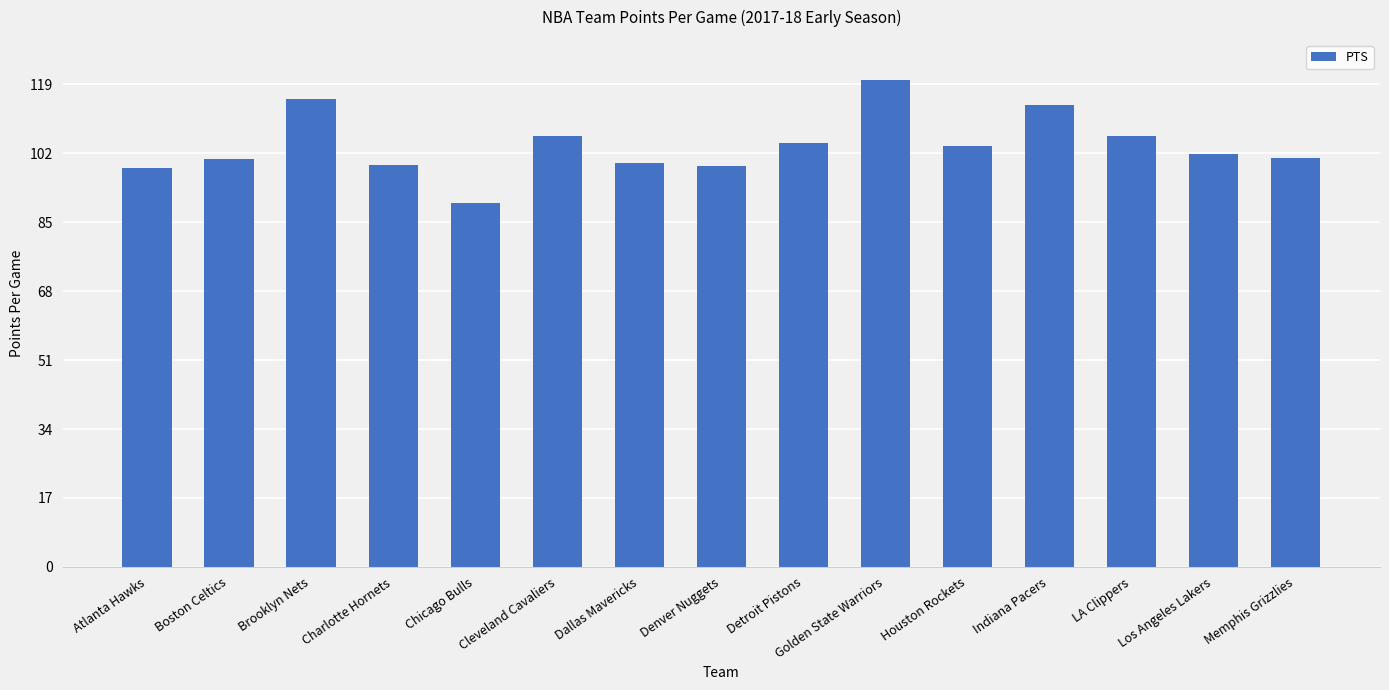

What is the sum of the values at Denver Nuggets and Charlotte Hornets?

198.0